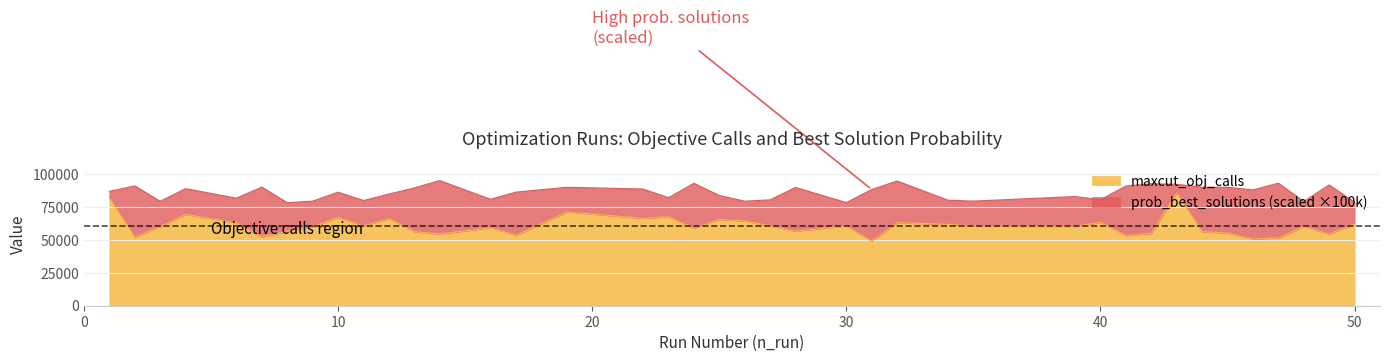

Approximately how many times larger is the value at 30 compared to 44?

1.1